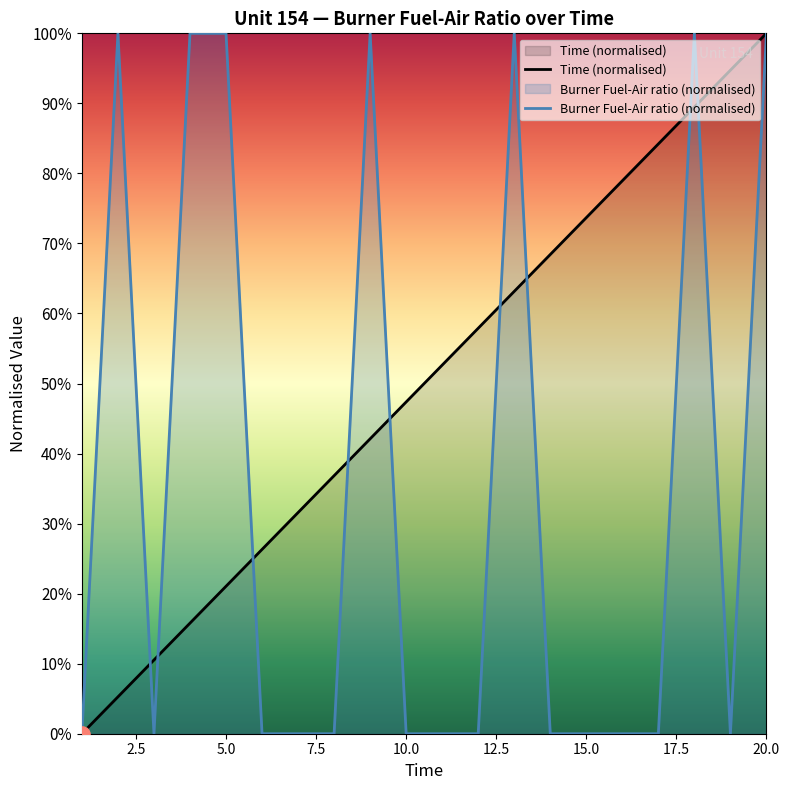

At how many categories does at least one series exceed 0?

19